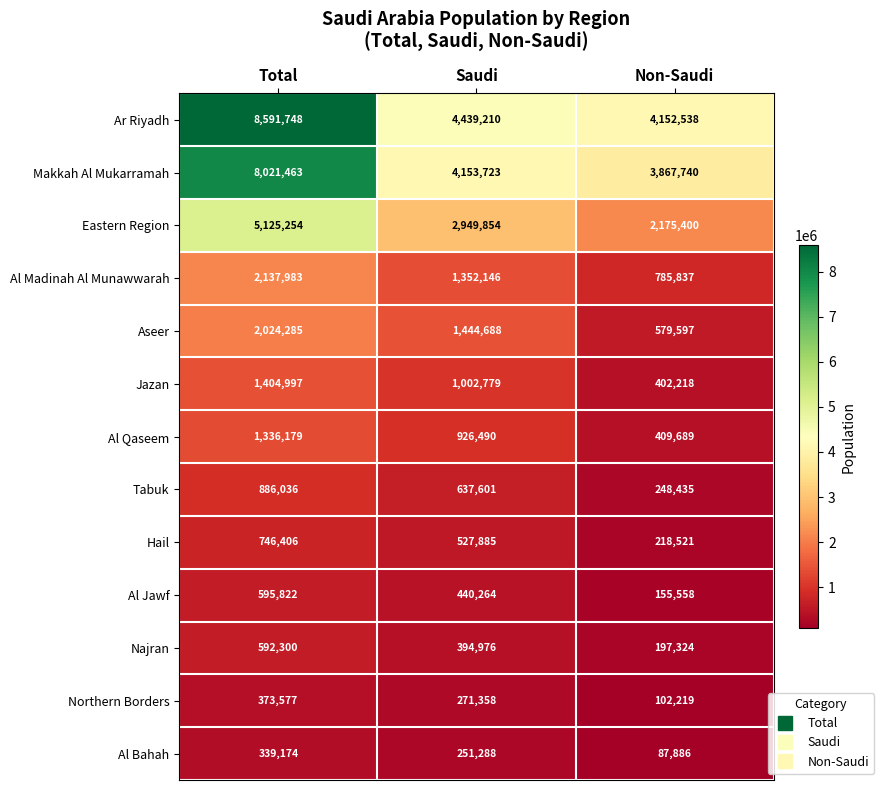

What is the minimum value shown in the chart?

87886